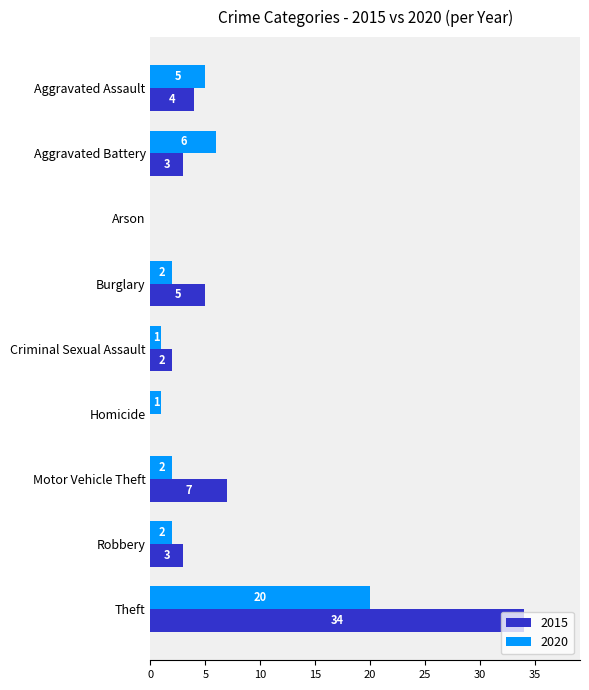

What is the average value of the 2020 series?

4